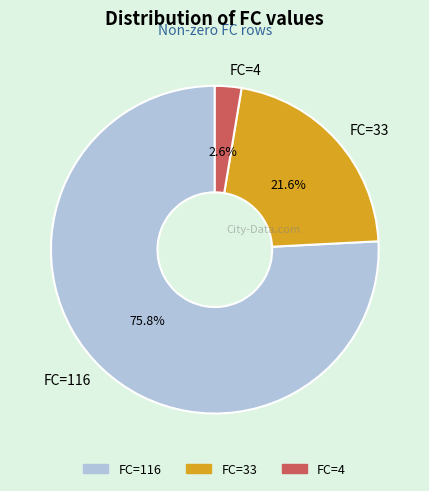

Is FC=33 the majority of the pie?

No